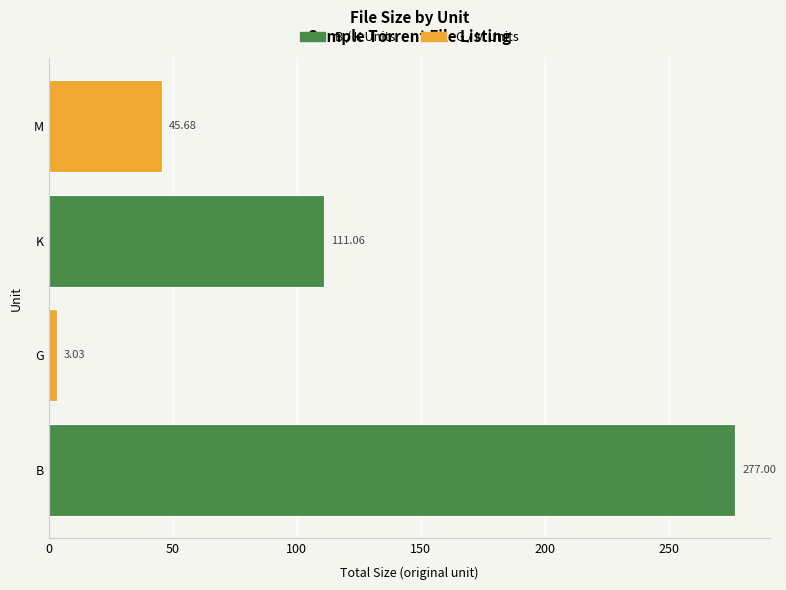

Between M and G, which is larger?

M